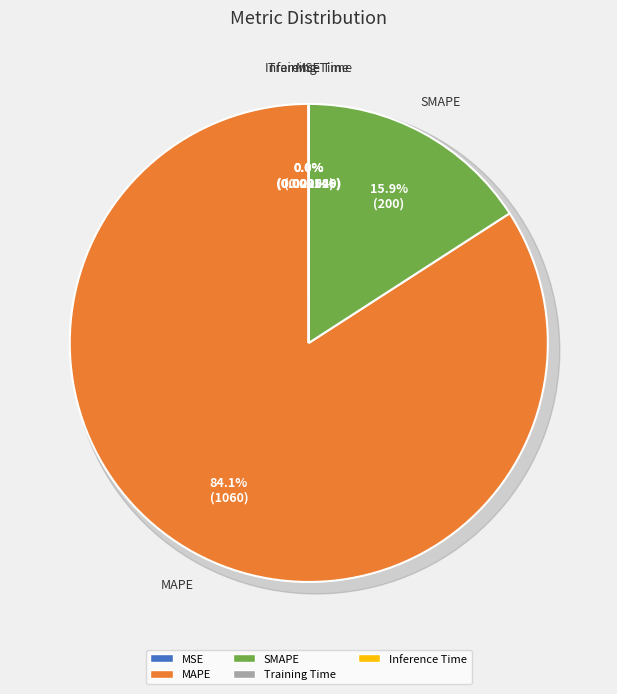

How many slices are in this pie chart?

5